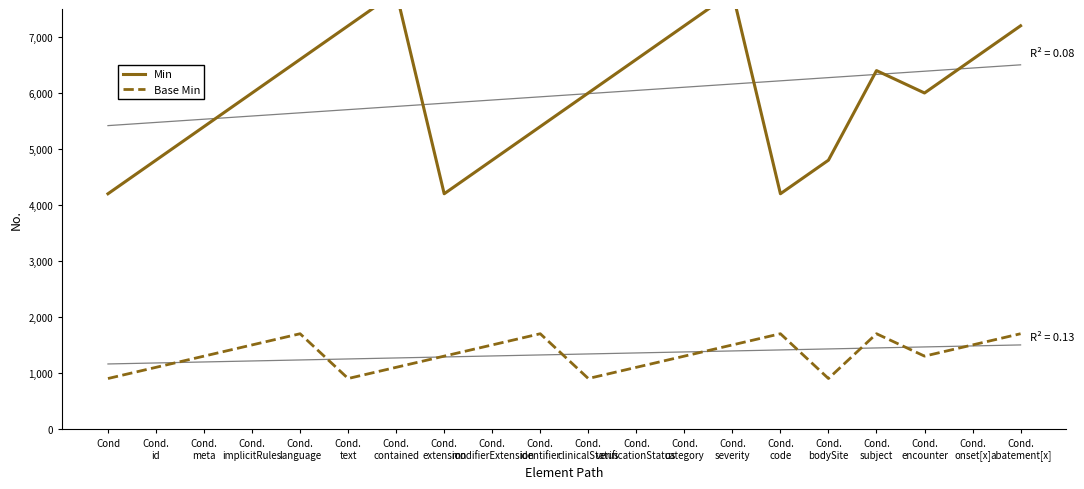

In Base Min, how many points are higher than both neighbors (excluding endpoints)?

4